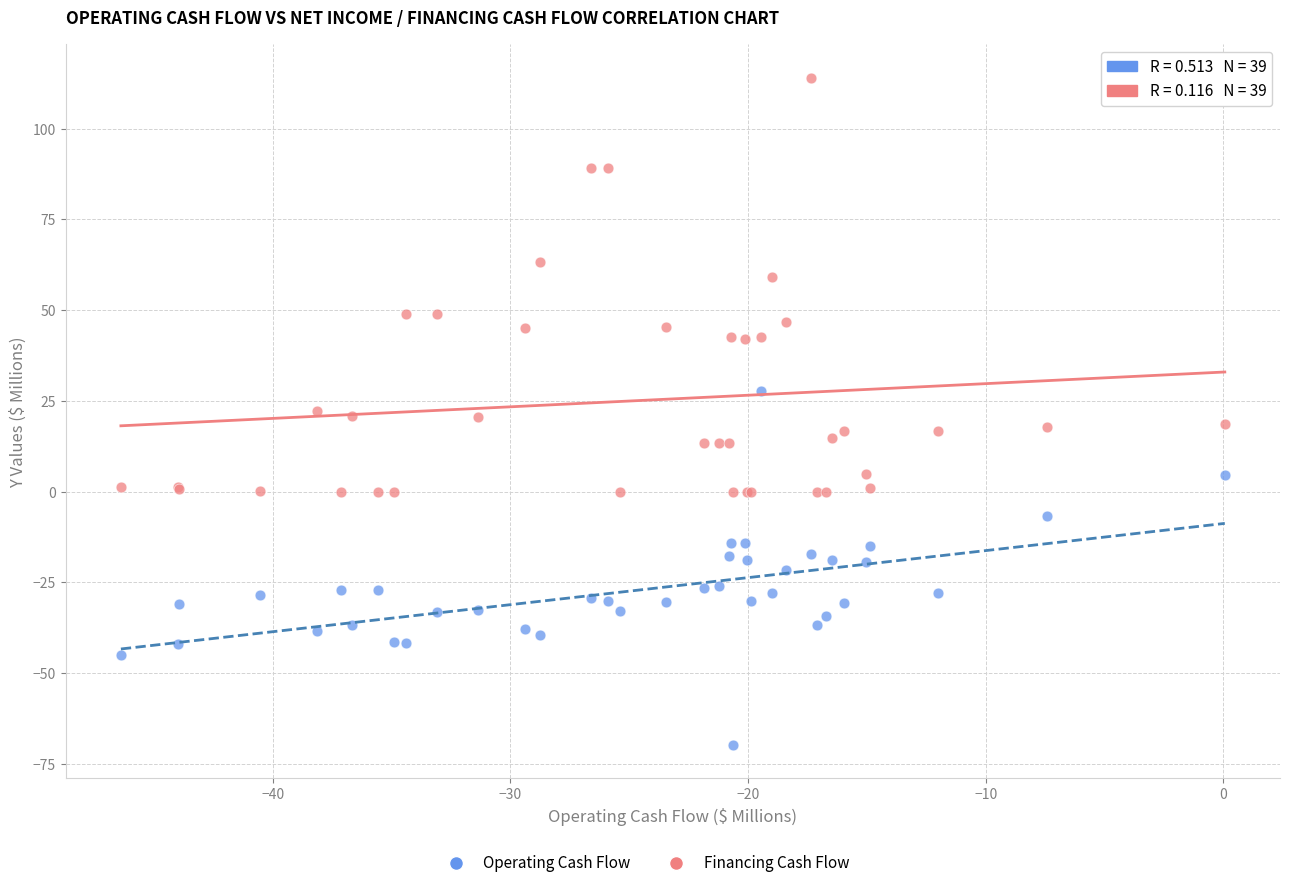

Which series has the widest spread of Y values?

Financing Cash Flow